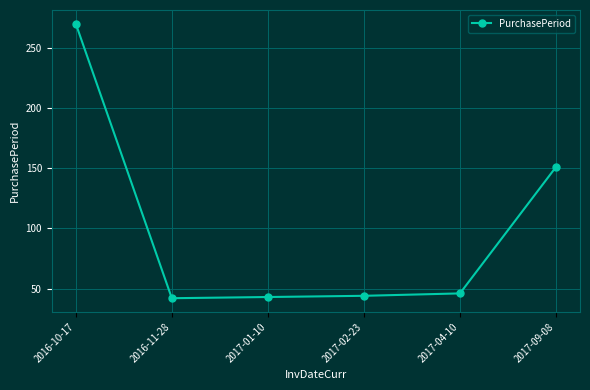

True or false: the data shows 151 at 2017-09-08.

True